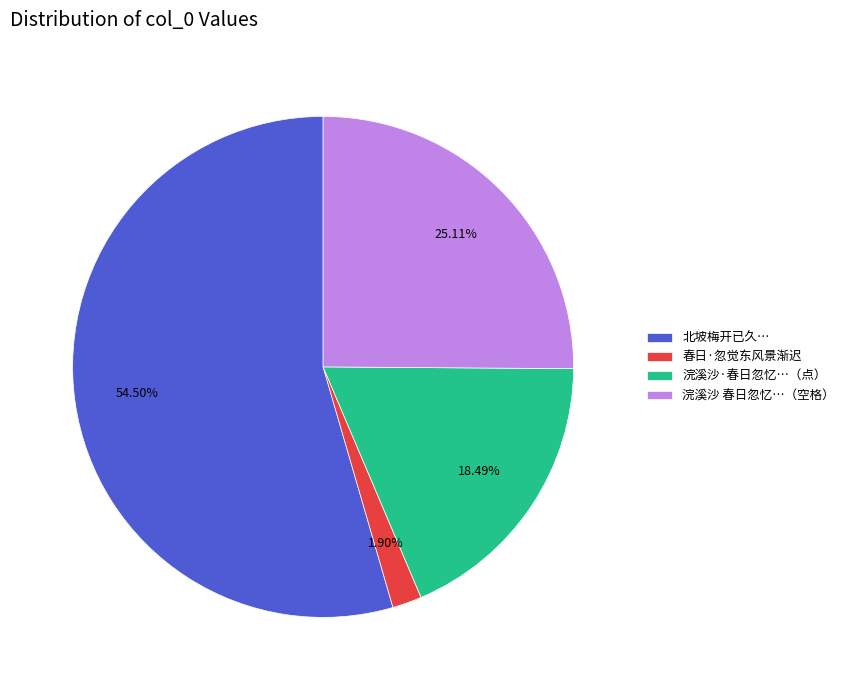

Do 北坡梅开已久… and 春日·忽觉东风景渐迟 together represent more than half of the pie?

Yes